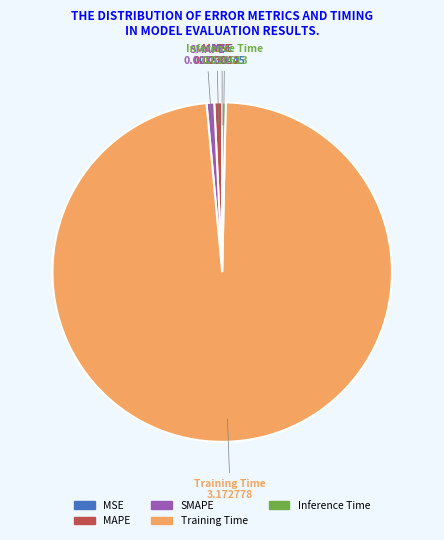

Combined, do MAPE and Training Time account for over 50%?

Yes